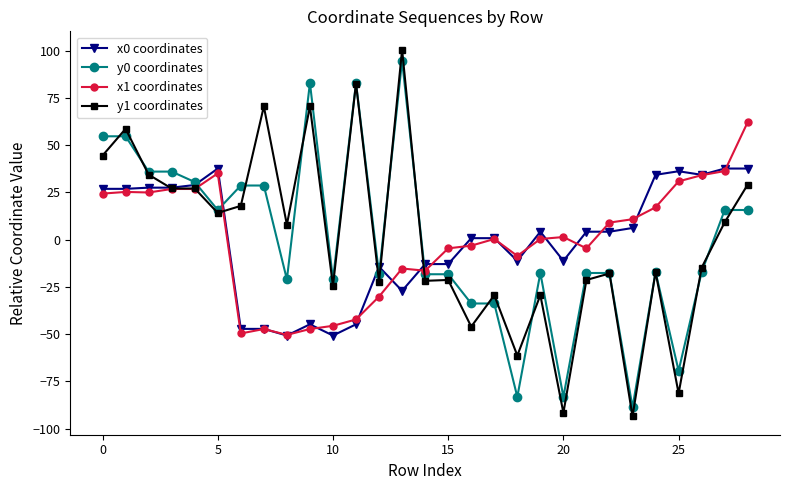

What is the greatest value displayed?

100.5